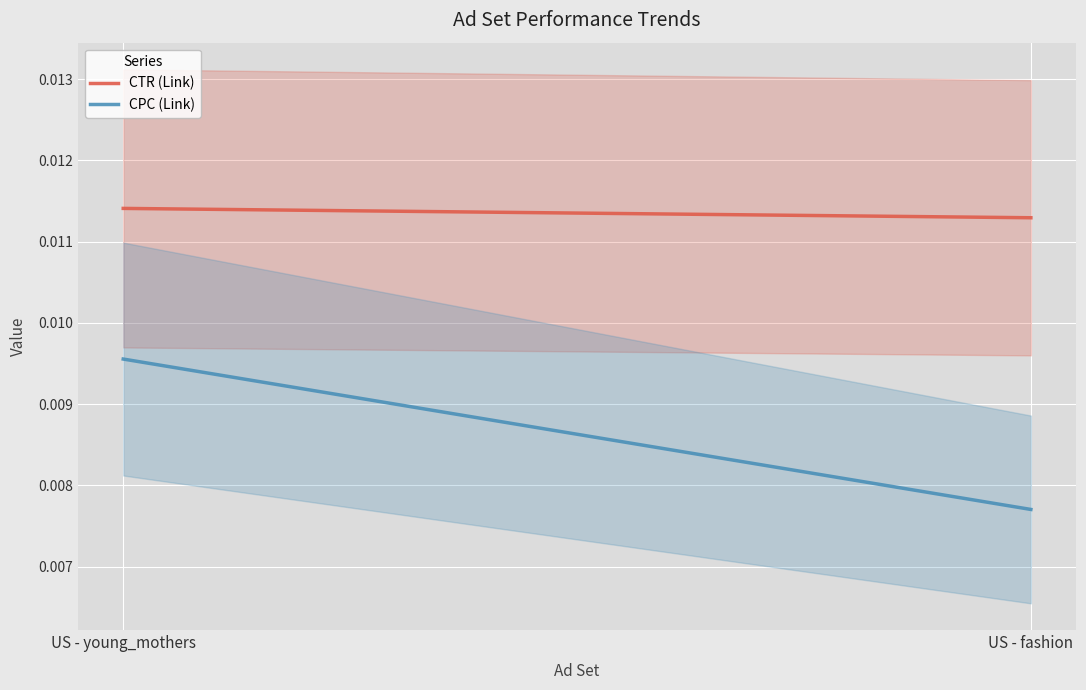

What is the label of the 2nd point from the right?

US - young_mothers